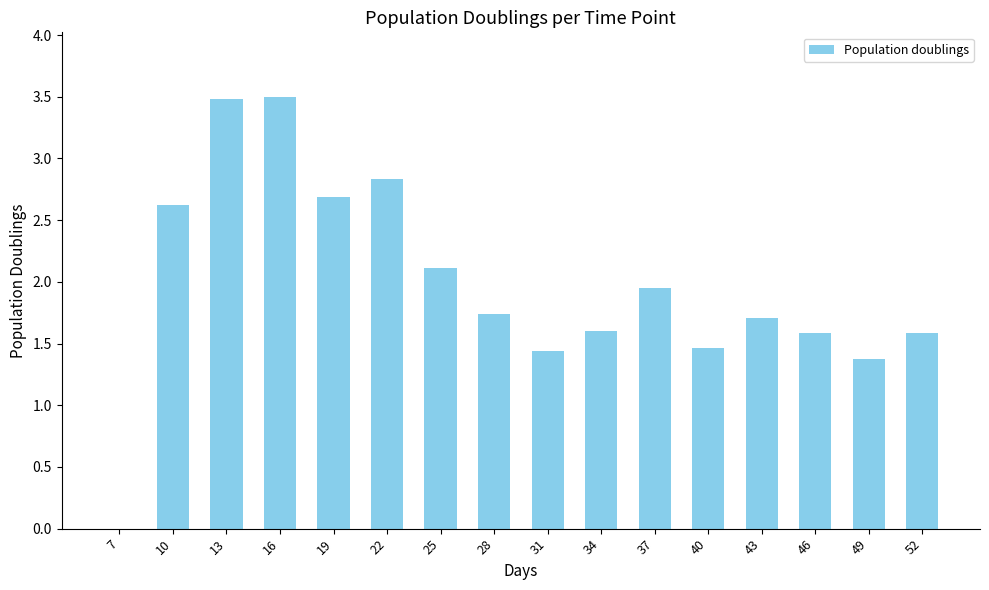

What is the sum of the values at 46 and 28?

3.3